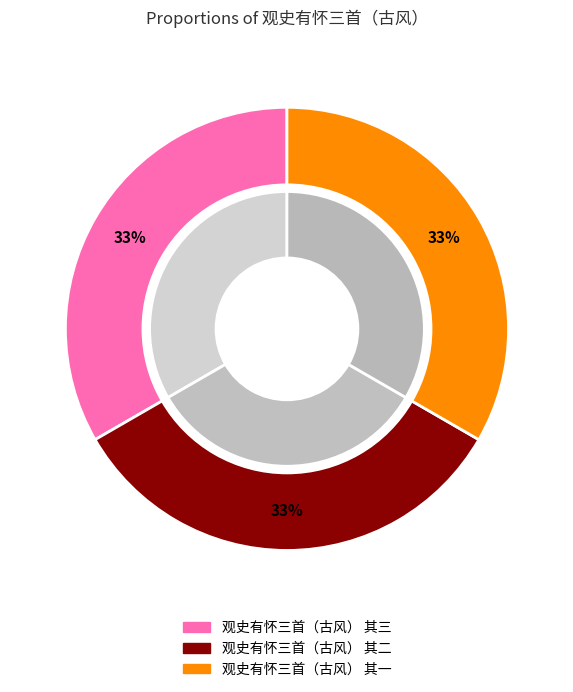

Is the sum of 观史有怀三首（古风） 其二 and 观史有怀三首（古风） 其一 greater than half?

Yes